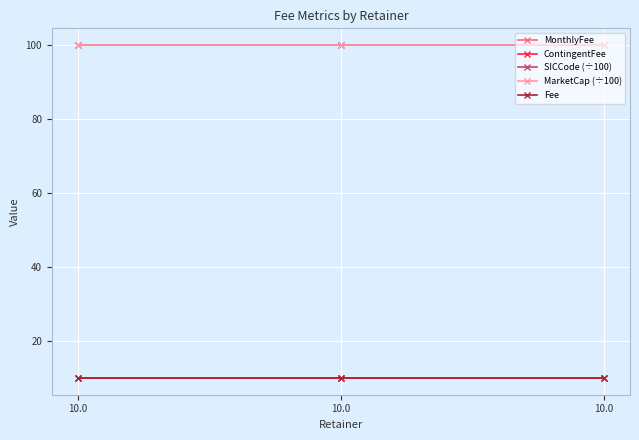

Reading left to right, extract all data points from this chart.

MonthlyFee: 10.0=10.0	10.0=10.0	10.0=10.0
ContingentFee: 10.0=10.0	10.0=10.0	10.0=10.0
SICCode (÷100): 10.0=100.0	10.0=100.0	10.0=100.0
MarketCap (÷100): 10.0=100.0	10.0=100.0	10.0=100.0
Fee: 10.0=10.0	10.0=10.0	10.0=10.0